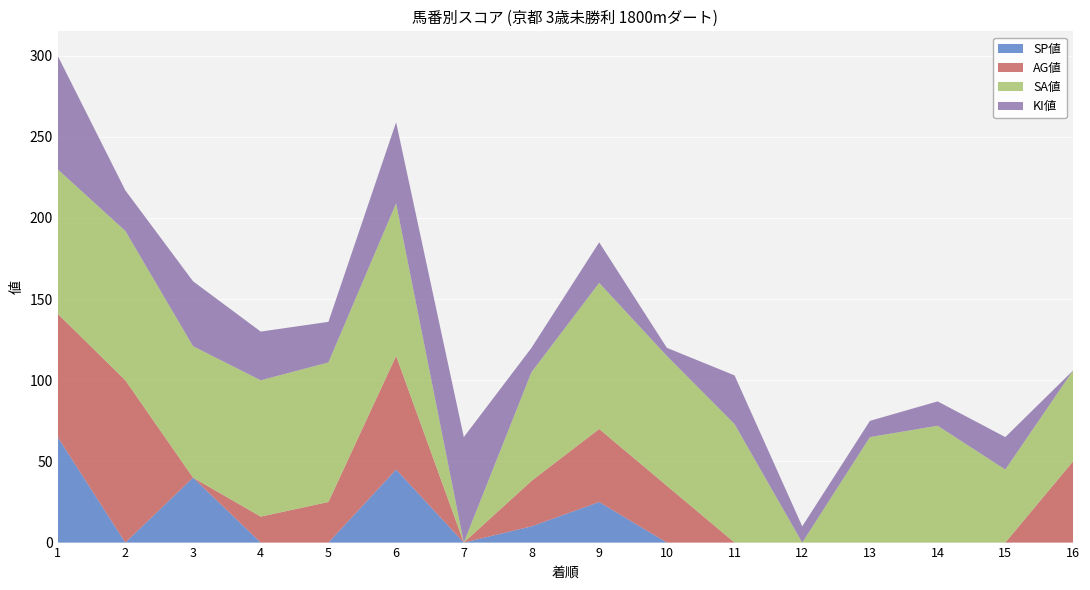

Reading left to right, list all the values displayed in this chart.

SP値: 1=65	2=0	3=40	4=0	5=0	6=45	7=0	8=10	9=25	10=0	11=0	12=0	13=0	14=0	15=0	16=0
AG値: 1=76	2=100	3=0	4=16	5=25	6=70	7=0	8=28	9=45	10=35	11=0	12=0	13=0	14=0	15=0	16=50
SA値: 1=89	2=92	3=81	4=84	5=86	6=94	7=0	8=67	9=90	10=80	11=73	12=0	13=65	14=72	15=45	16=56
KI値: 1=70	2=25	3=40	4=30	5=25	6=50	7=65	8=15	9=25	10=5	11=30	12=10	13=10	14=15	15=20	16=0